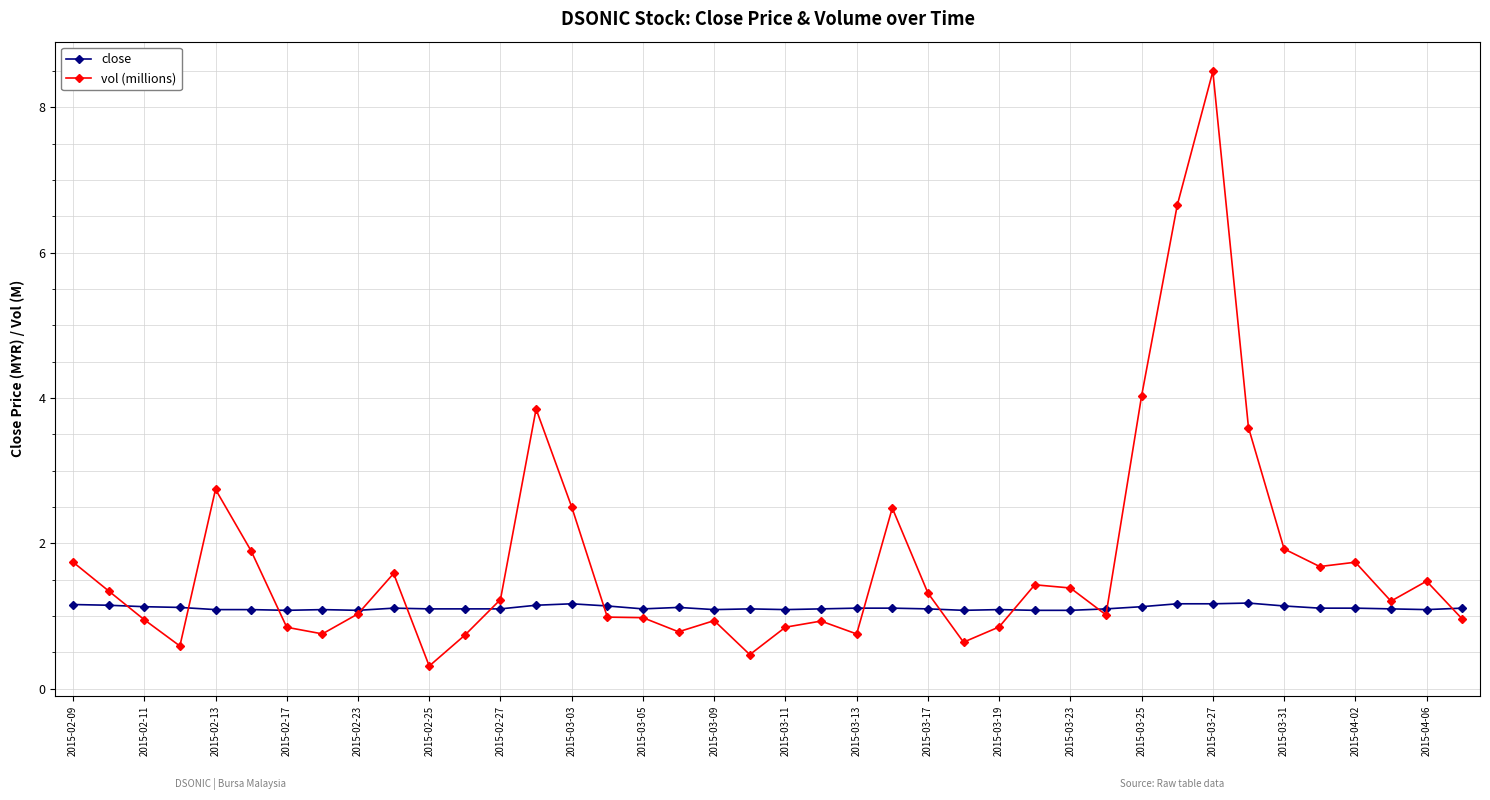

What is the value of the close point at the 1st from the left?

1.2